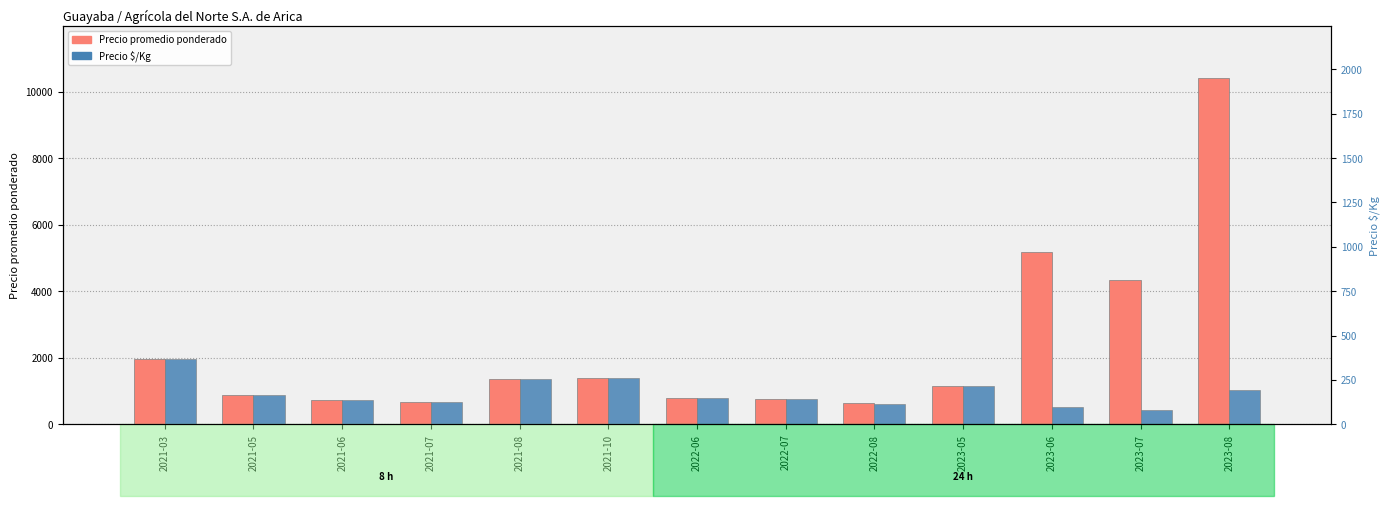

What is the value of the Precio $/Kg bar at the 12th from the left?

435